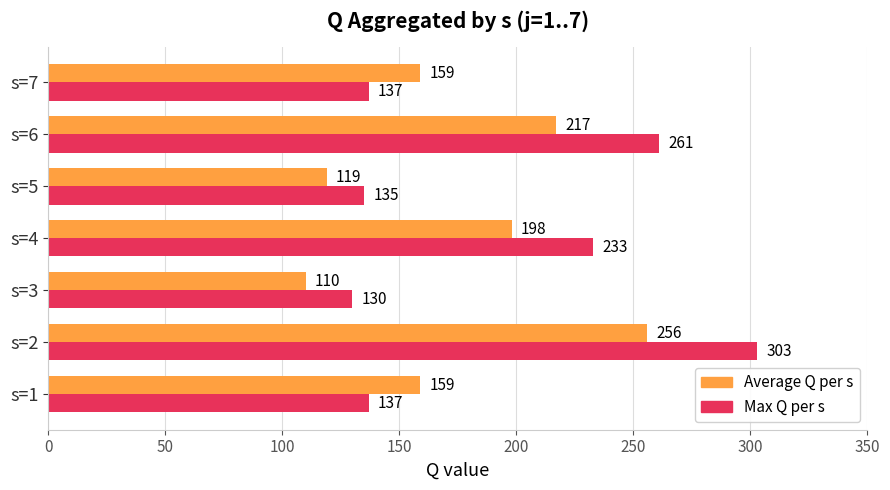

What is the sum of all Average Q per s values?

1218